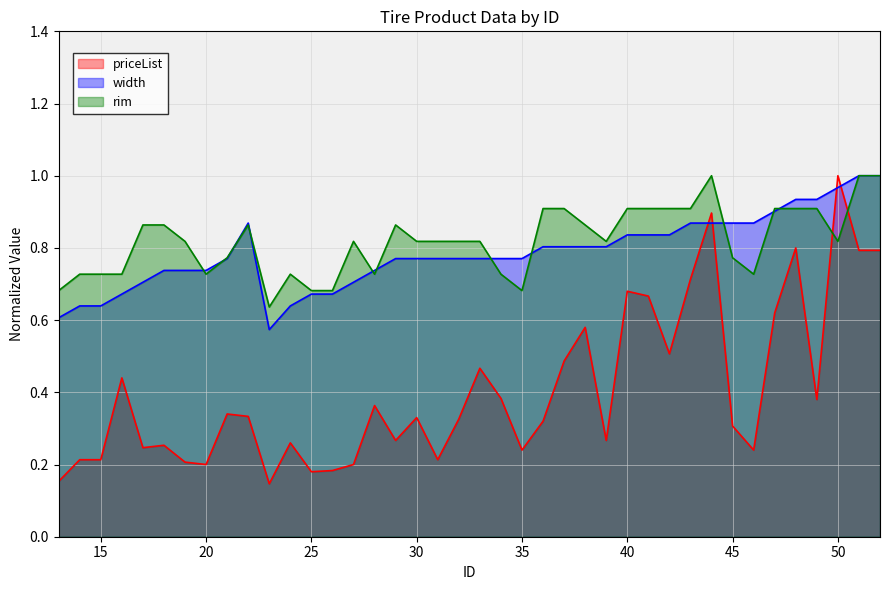

True or false: width has a value of 1.3 at 51.

False